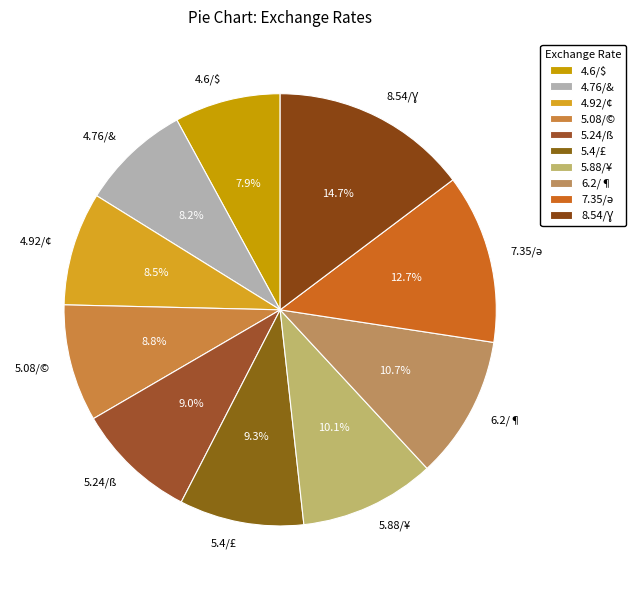

Is the sum of 5.88/¥ and 4.92/¢ greater than half?

No